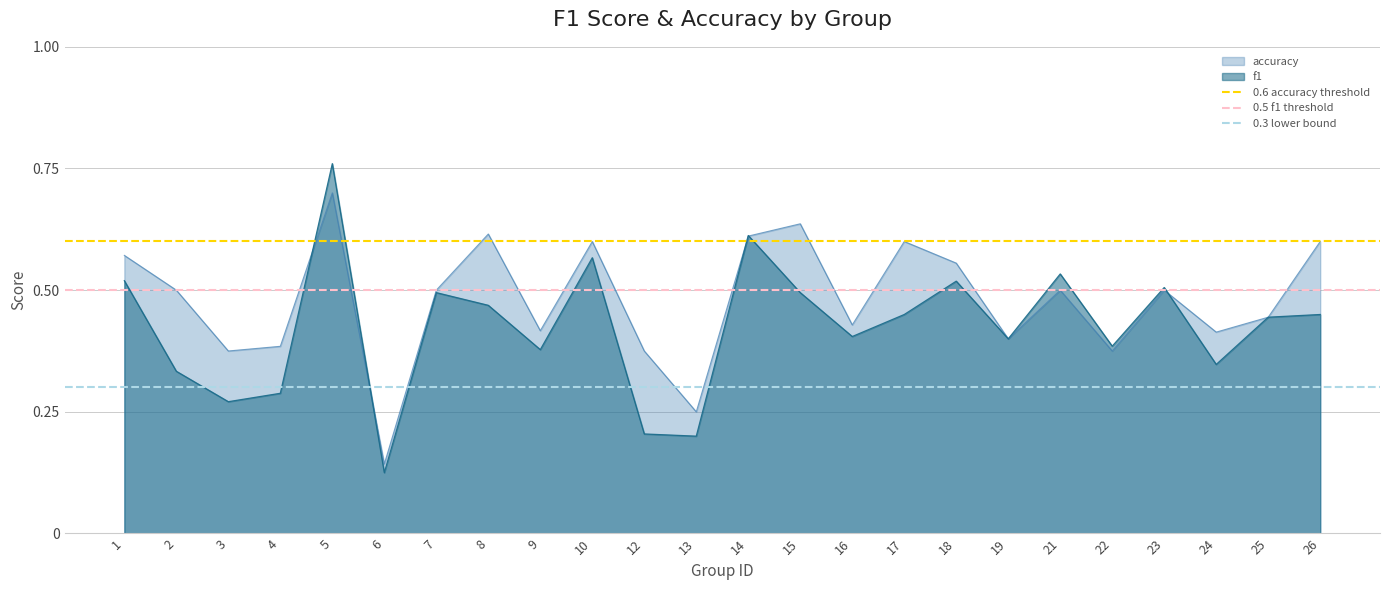

Where is 0.6 accuracy threshold nearest to the value 0?

1